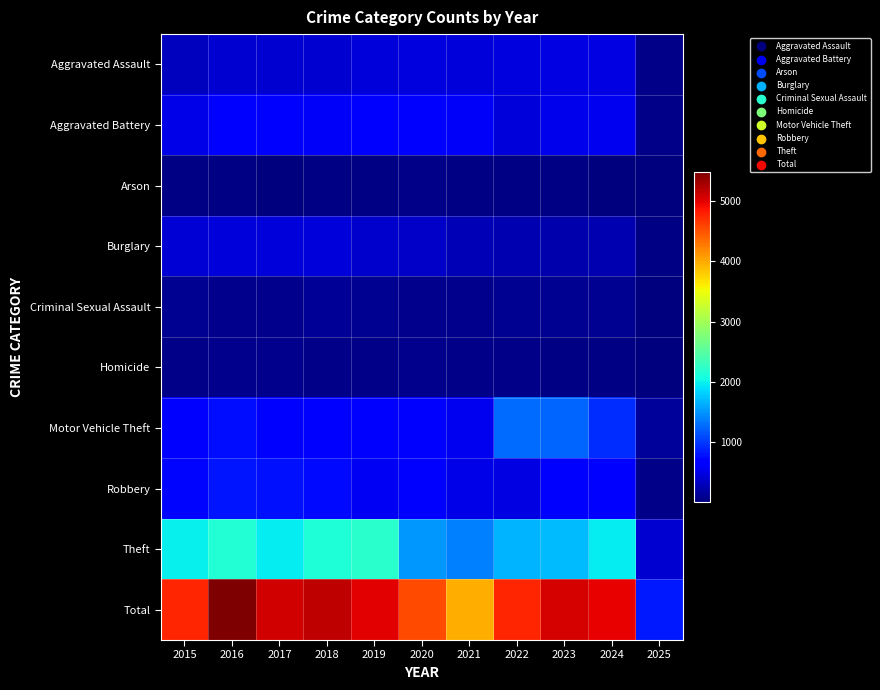

How many data points does each series have?

11